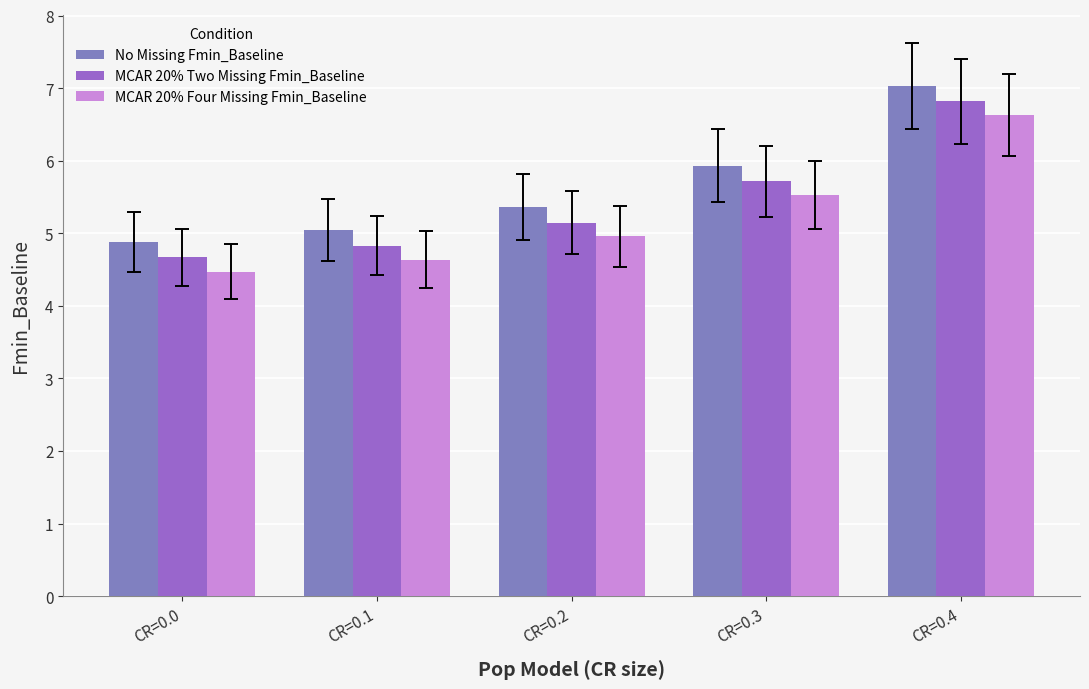

Is it true that MCAR 20% Four Missing Fmin_Baseline equals 4.5 at CR=0.0?

True